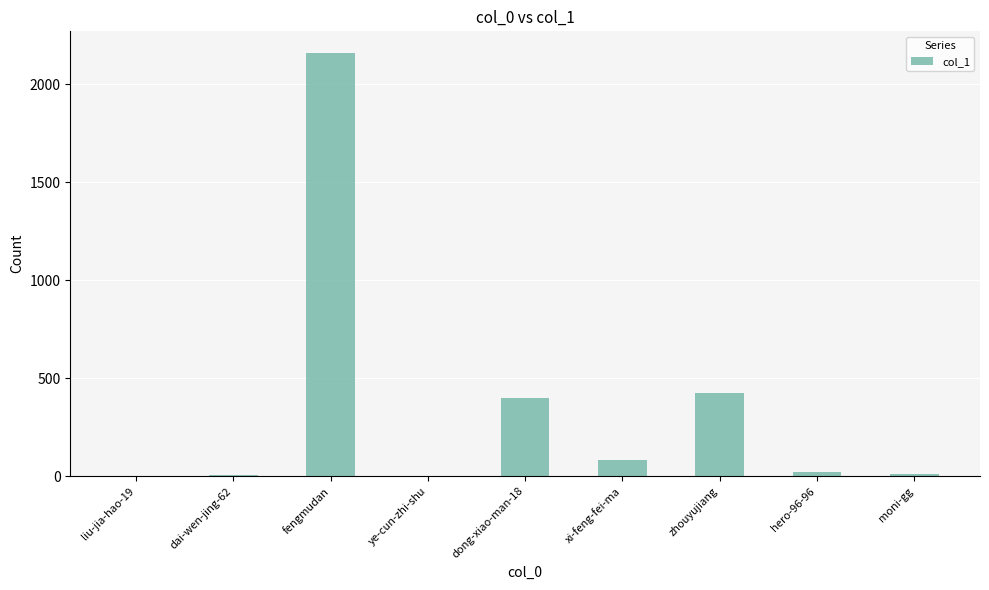

What is the difference between the values at dong-xiao-man-18 and moni-gg?

389